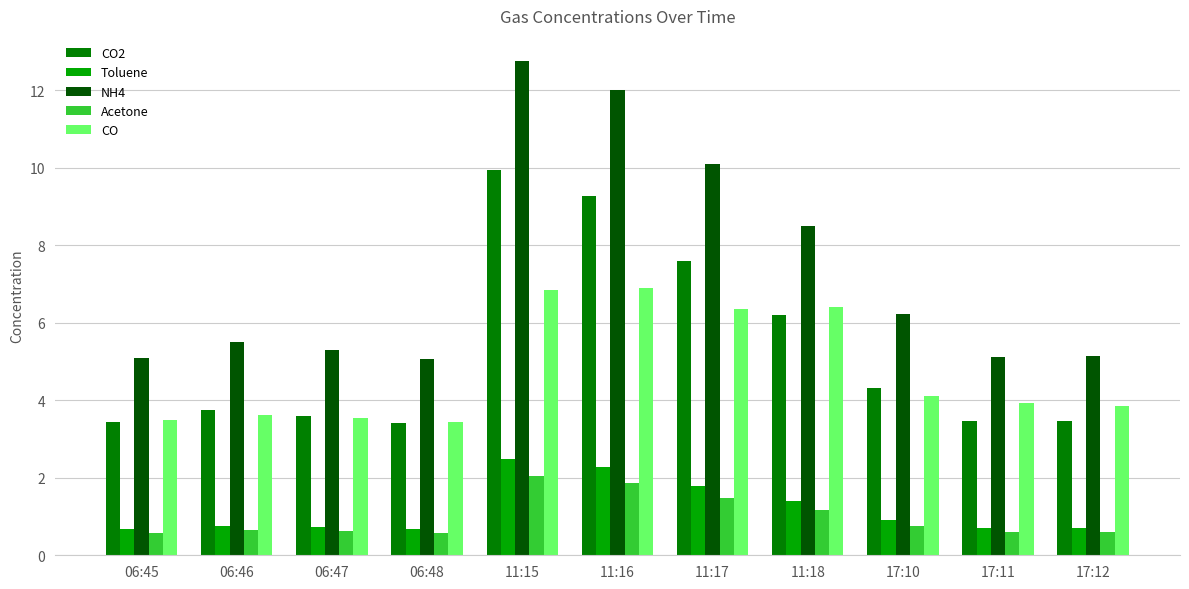

Read the NH4 value at 06:45.

5.1